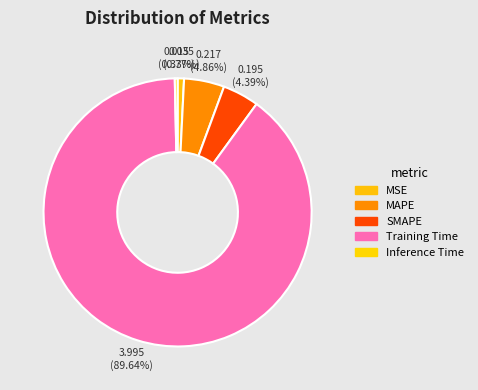

Between MAPE and Inference Time, which is larger?

MAPE